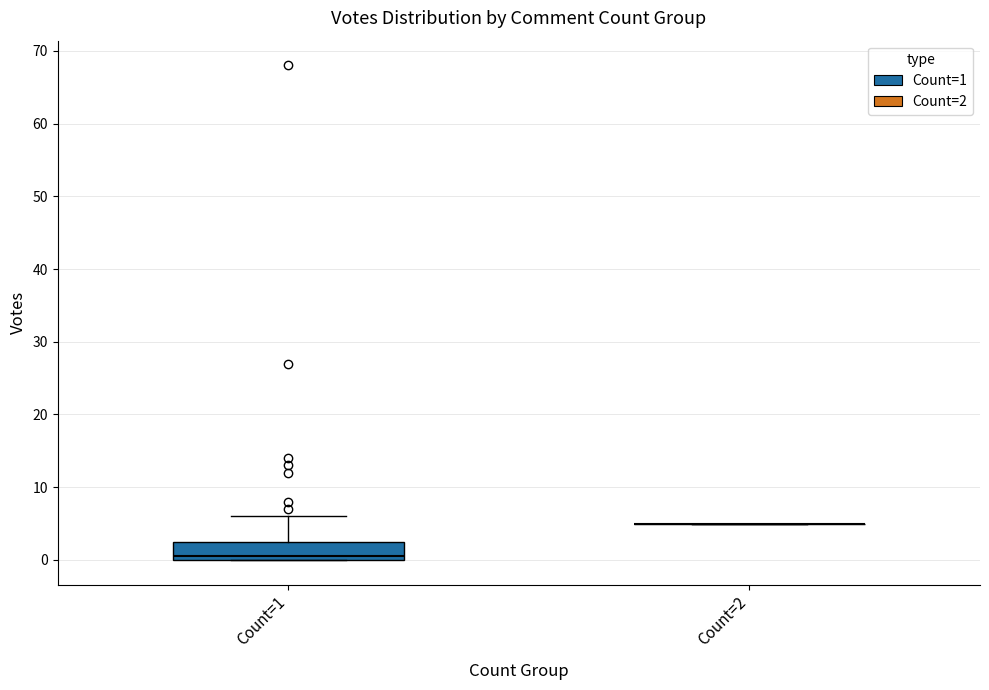

Which box is the tallest, from its lower edge to its upper edge?

Count=1